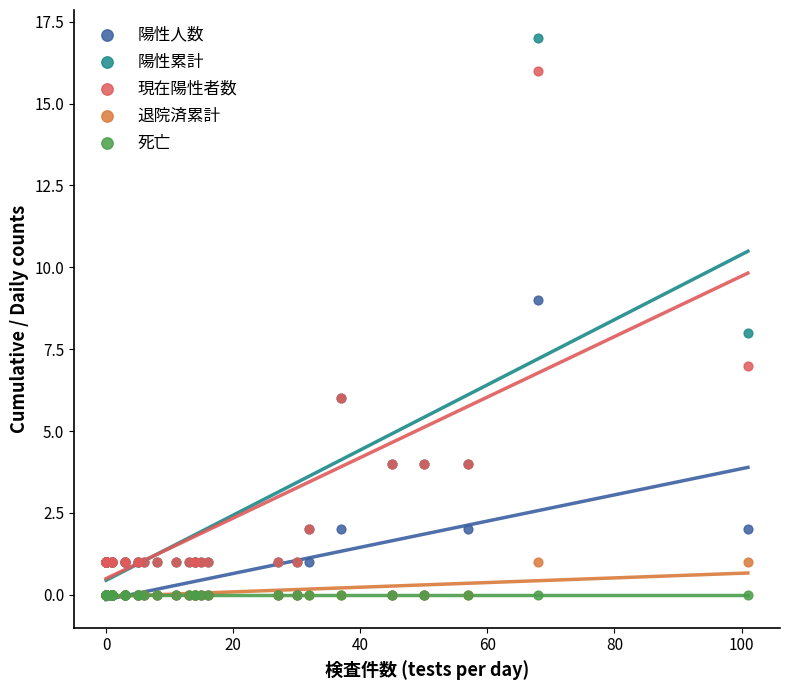

What are all the series names shown in the legend?

陽性人数, 陽性累計, 現在陽性者数, 退院済累計, 死亡